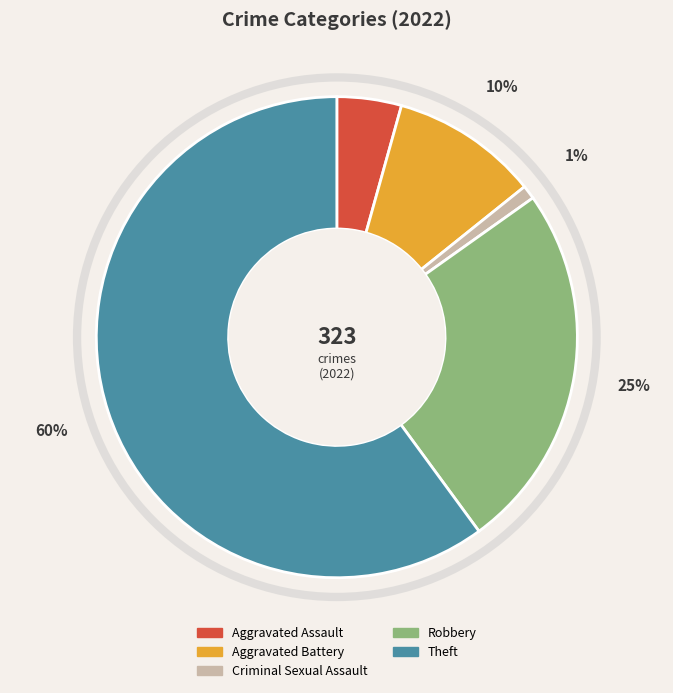

Between Theft and Aggravated Battery, which is larger?

Theft